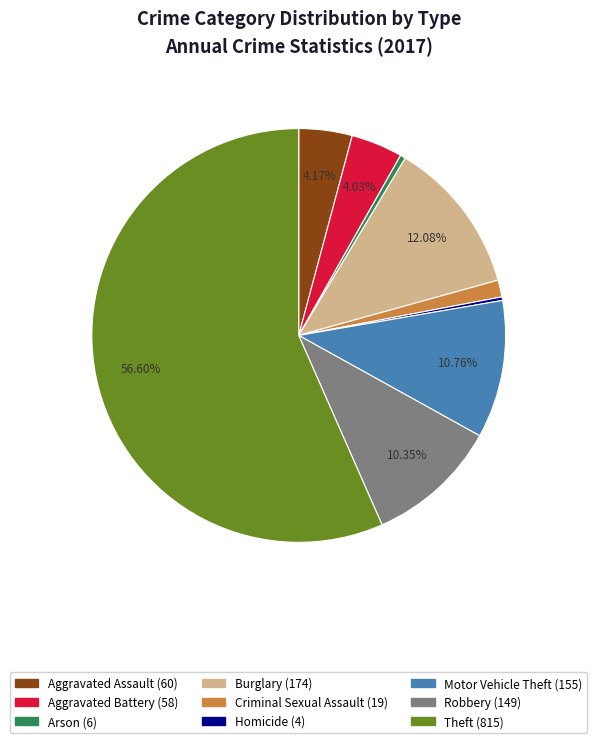

To the nearest percent, what is the difference between the Aggravated Assault and Robbery slice percentages?

6%